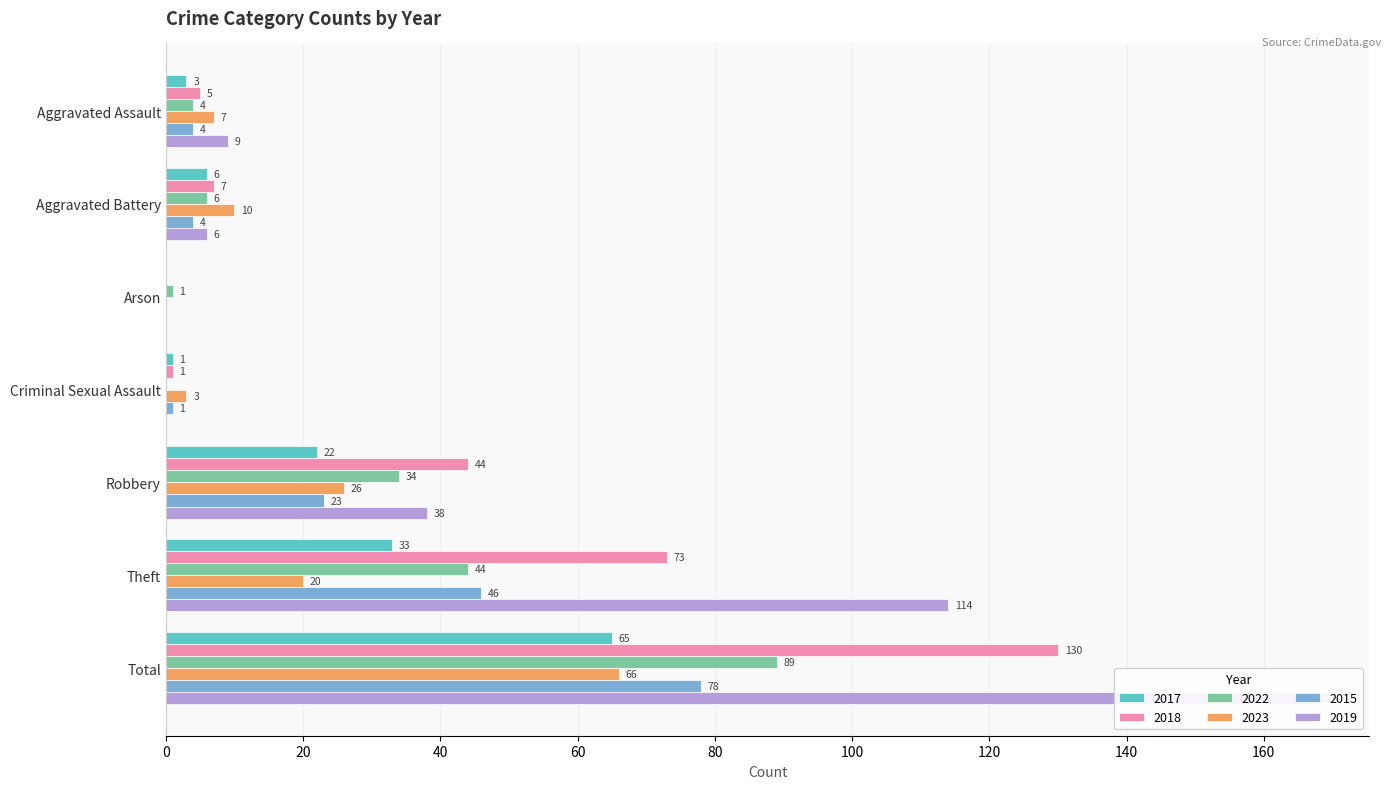

What position from the right is Total?

1